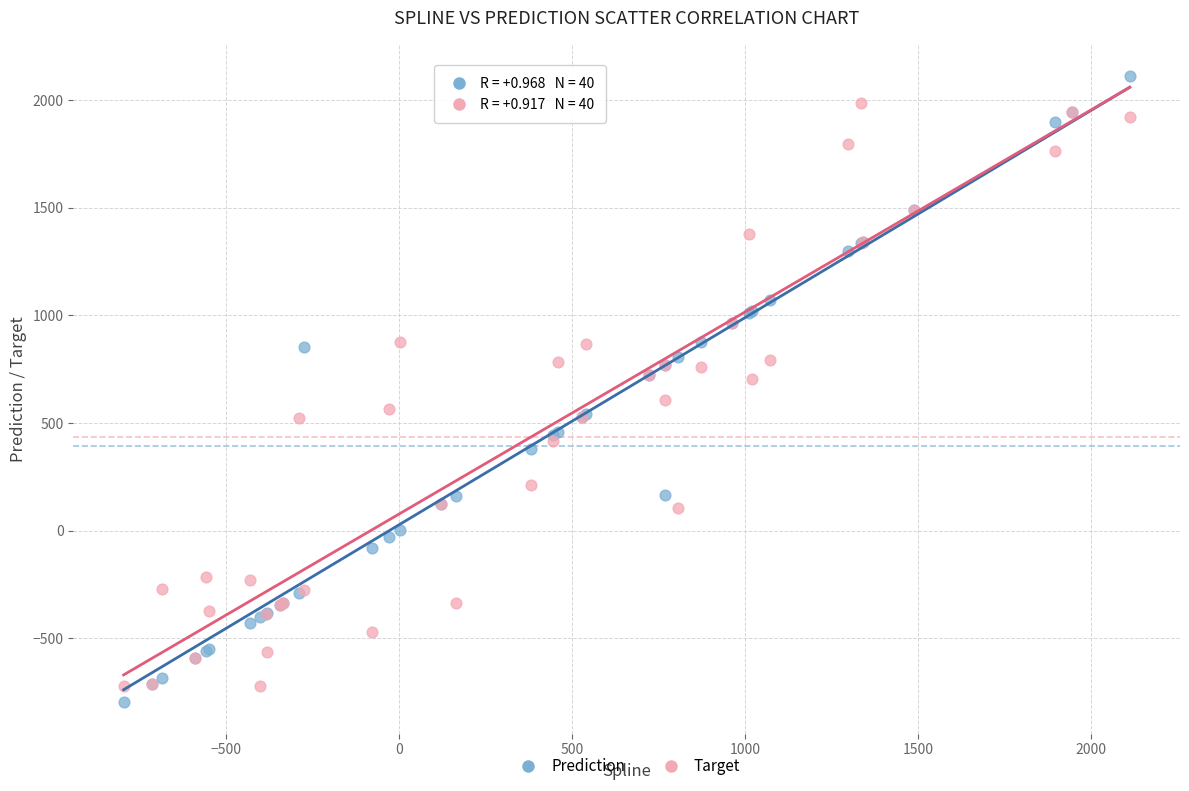

What is the X range (max minus min) for the scatter plot?

2907.9